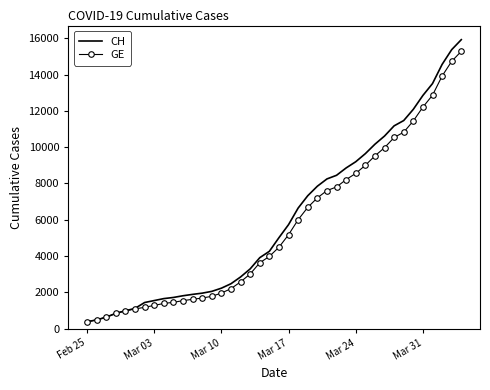

Which series has the widest spread of values?

CH